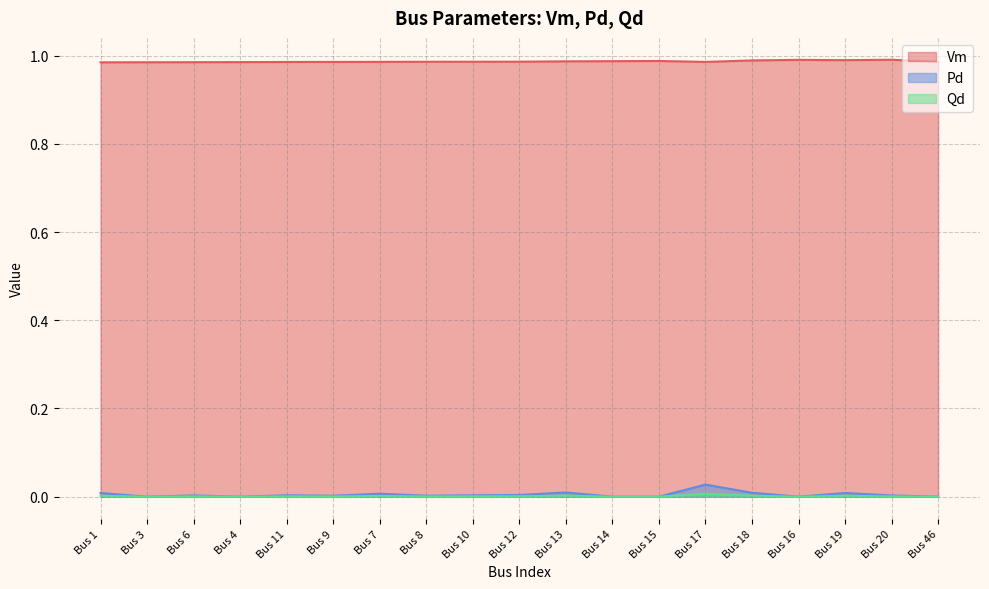

What is the sum of all Pd values?

0.1